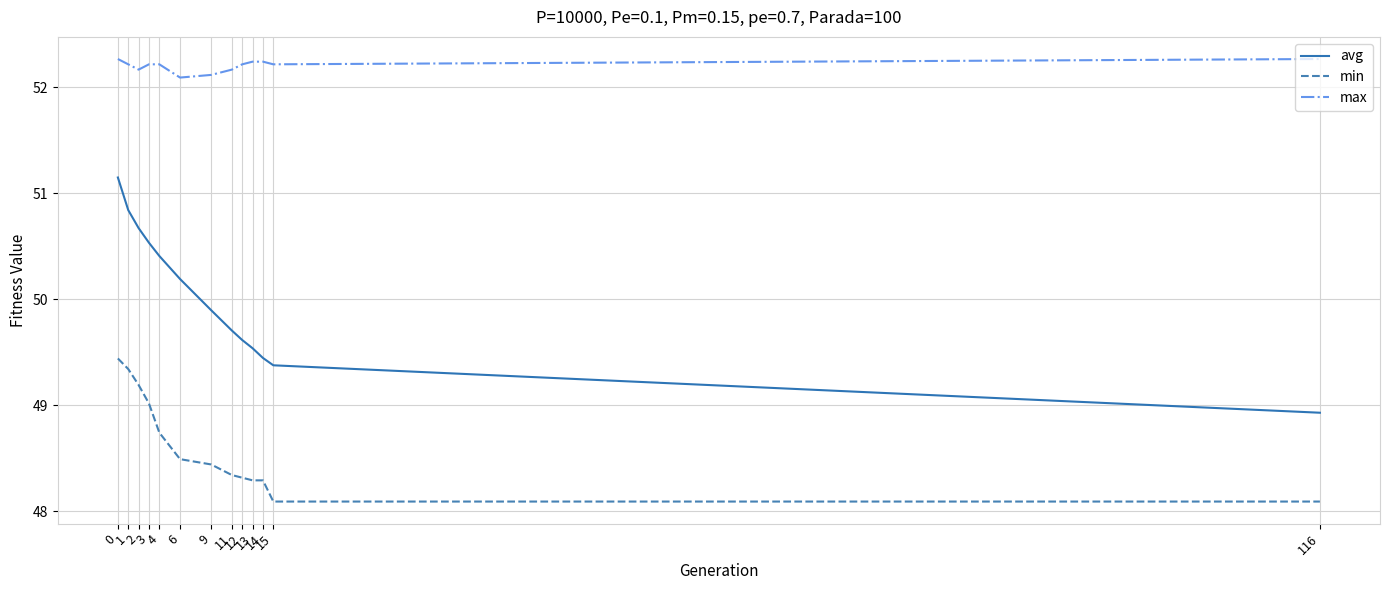

What is the difference between the second highest and minimum values in the max series?

0.2